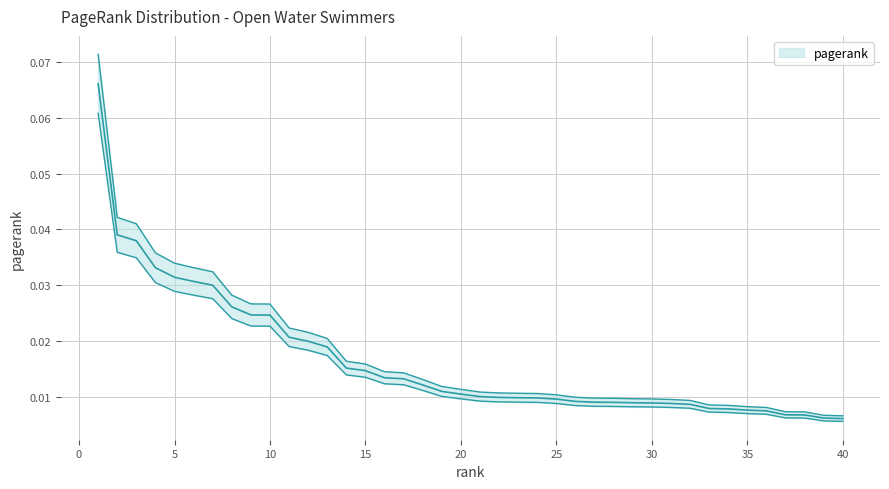

What is the sum of the values at 4 and 5?

0.1